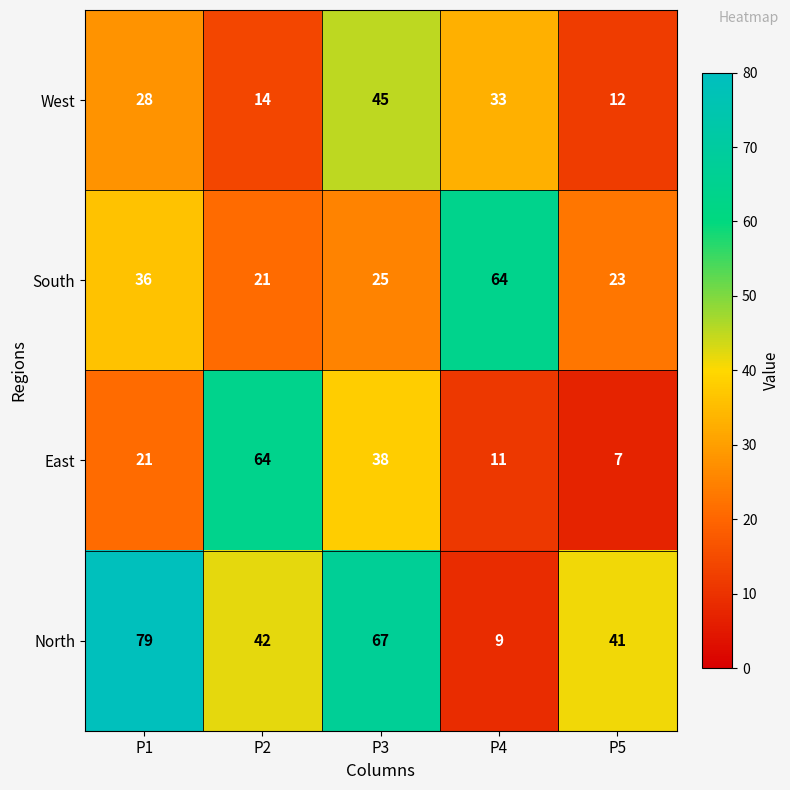

True or false: West has a value of 45 at P3.

True